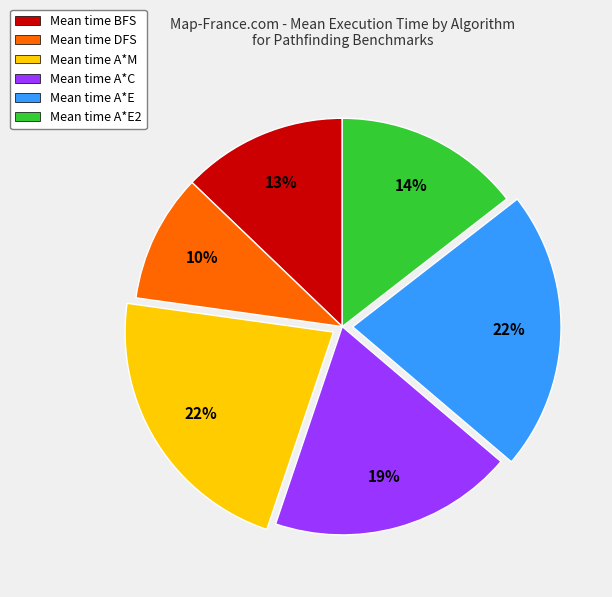

To the nearest percent, what is the average slice percentage?

17%